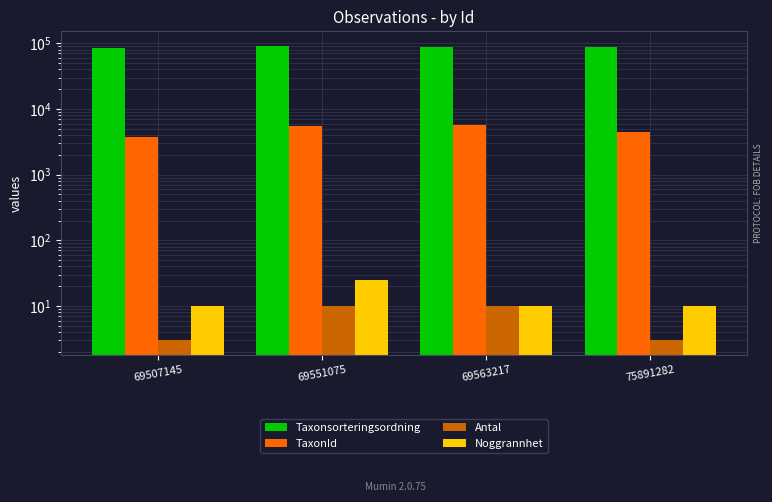

What is the value of the Antal bar at the 3rd from the left?

10